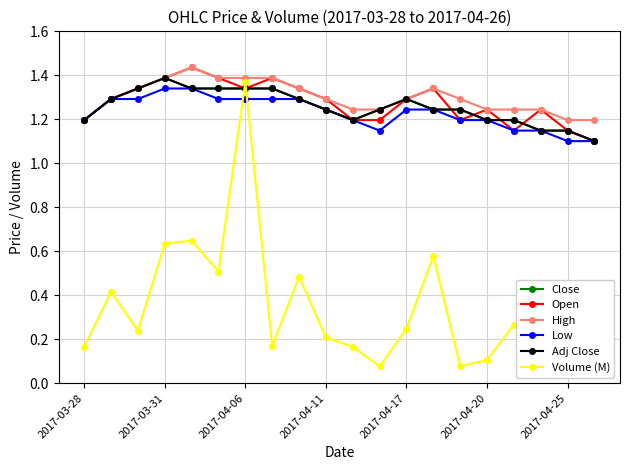

Is this an area chart (filled region under the line)?

No